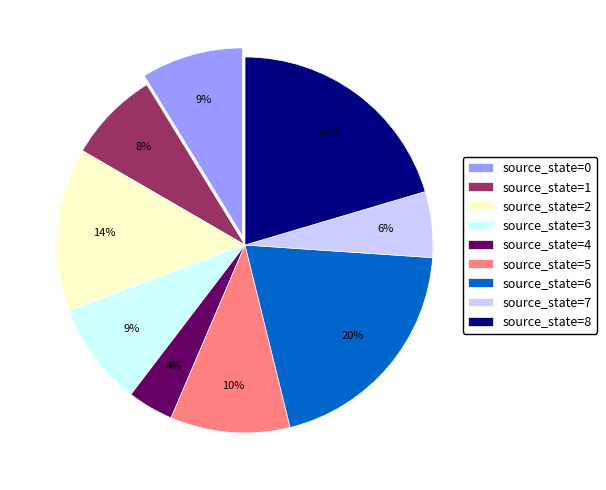

What percentage is the source_state=5 slice, to the nearest percent?

10%